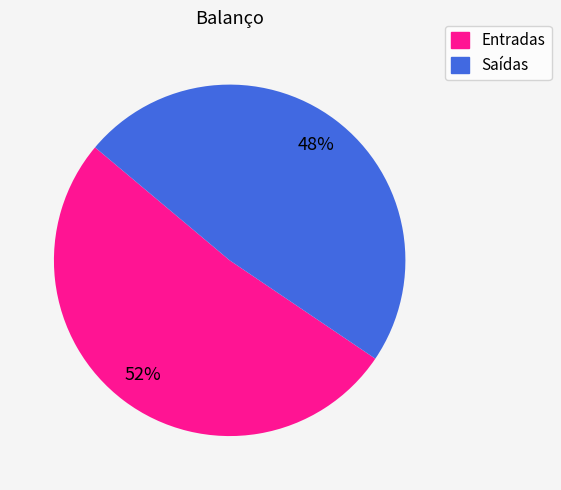

What is the largest slice in the pie chart?

Entradas